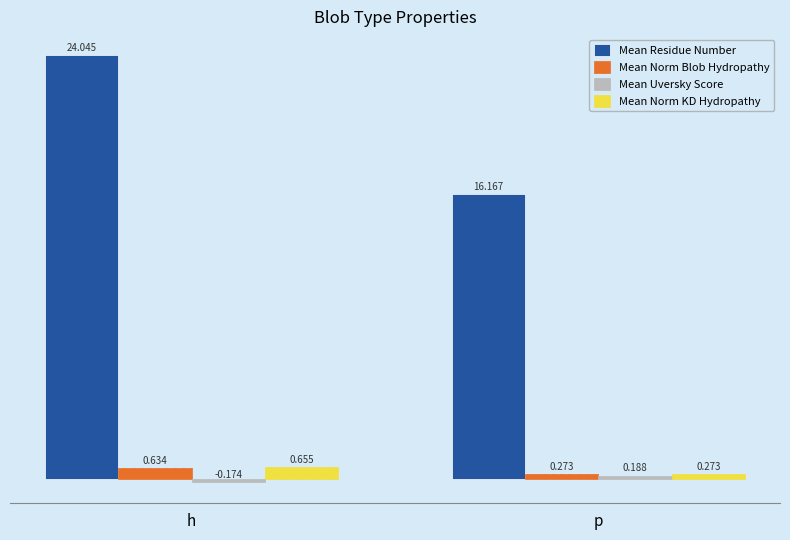

List the labels in order of Mean Norm Blob Hydropathy value, smallest first.

p, h